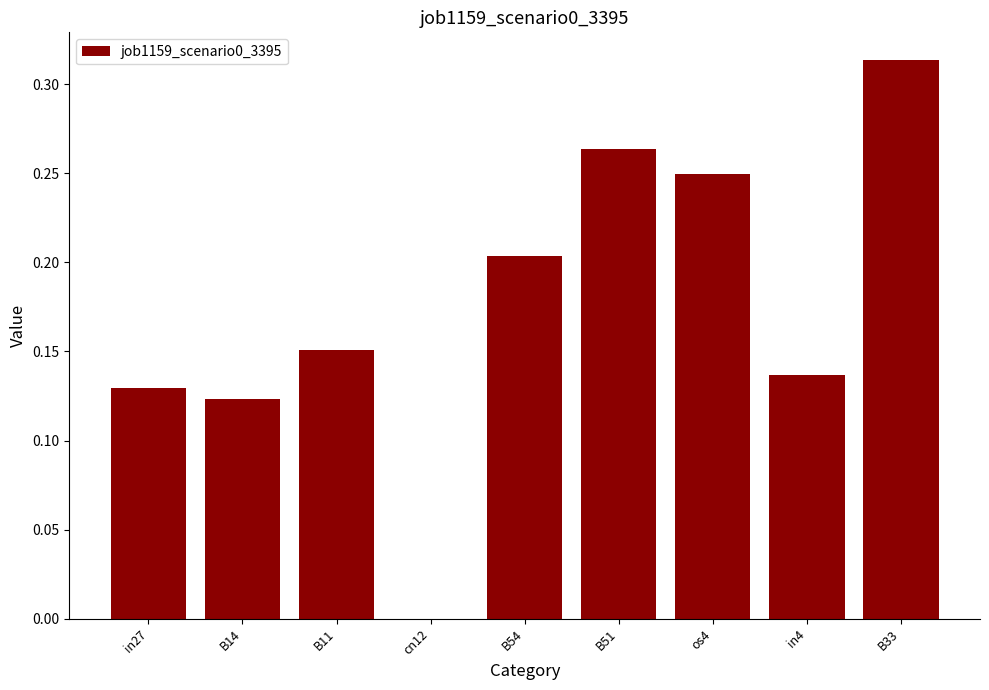

The value at B51 is 0.5. True or false?

False